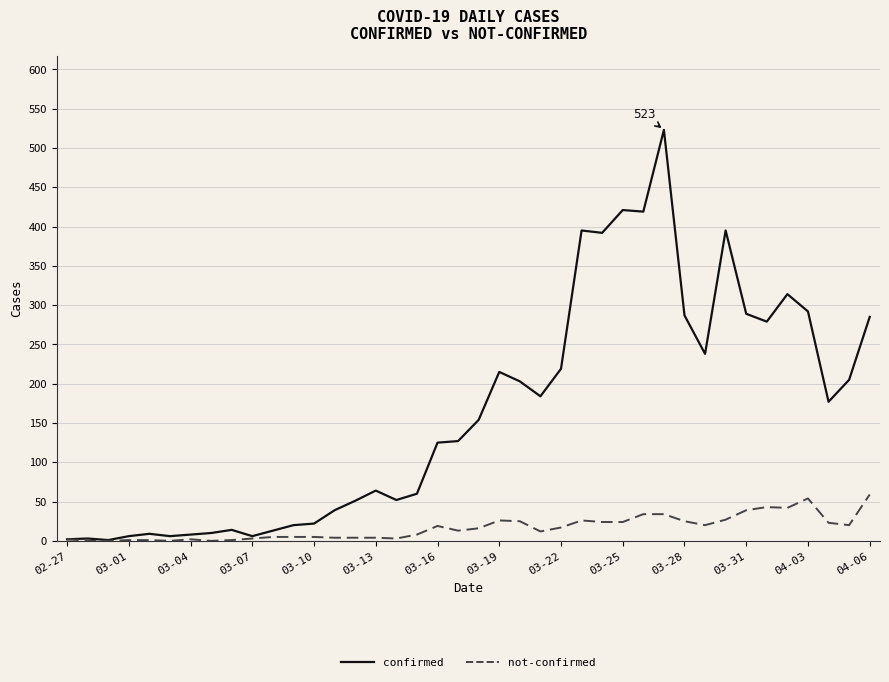

Which series has the widest spread of values?

confirmed